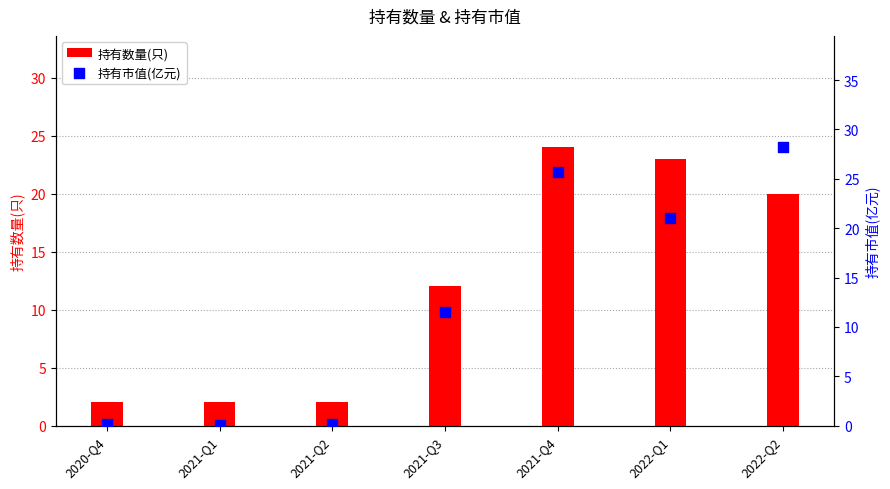

What is the total value across all series at 2021-Q1?

2.0